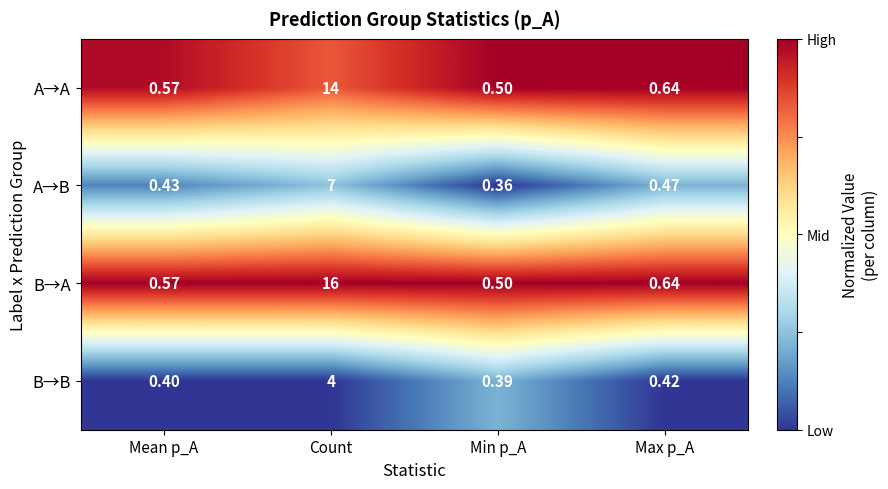

At which category does the chart reach its peak across all series?

Count